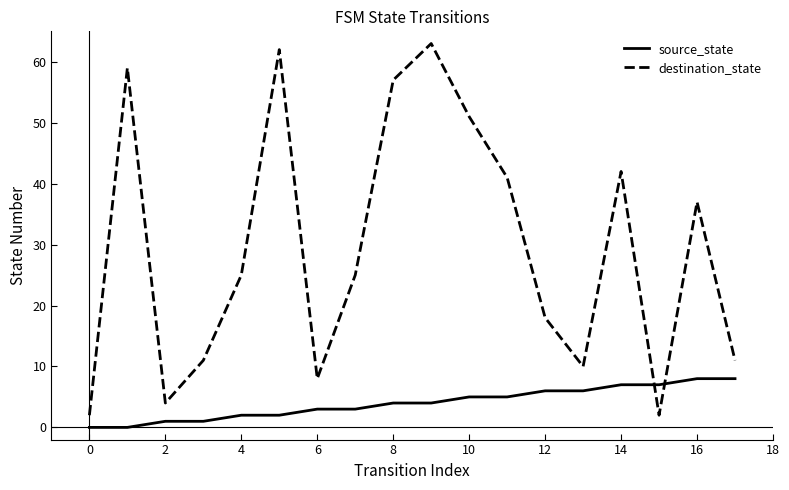

How many lines are shown in the chart?

2